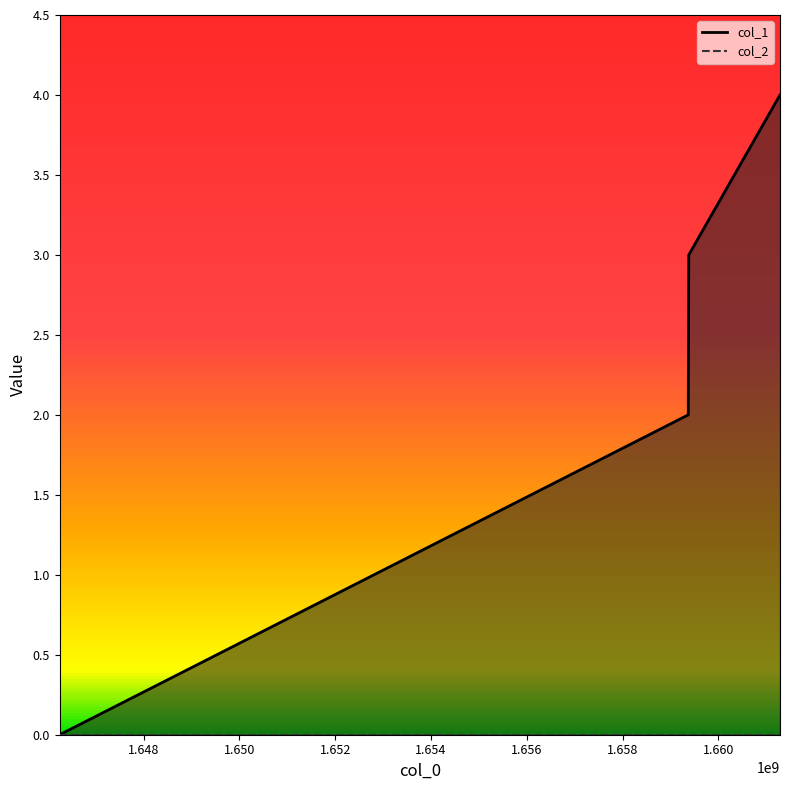

How many lines are shown in the chart?

1